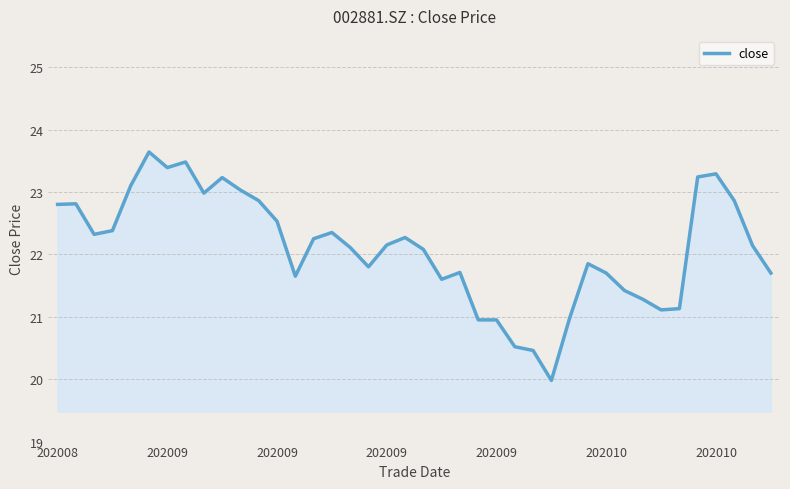

What is the average value?

22.1